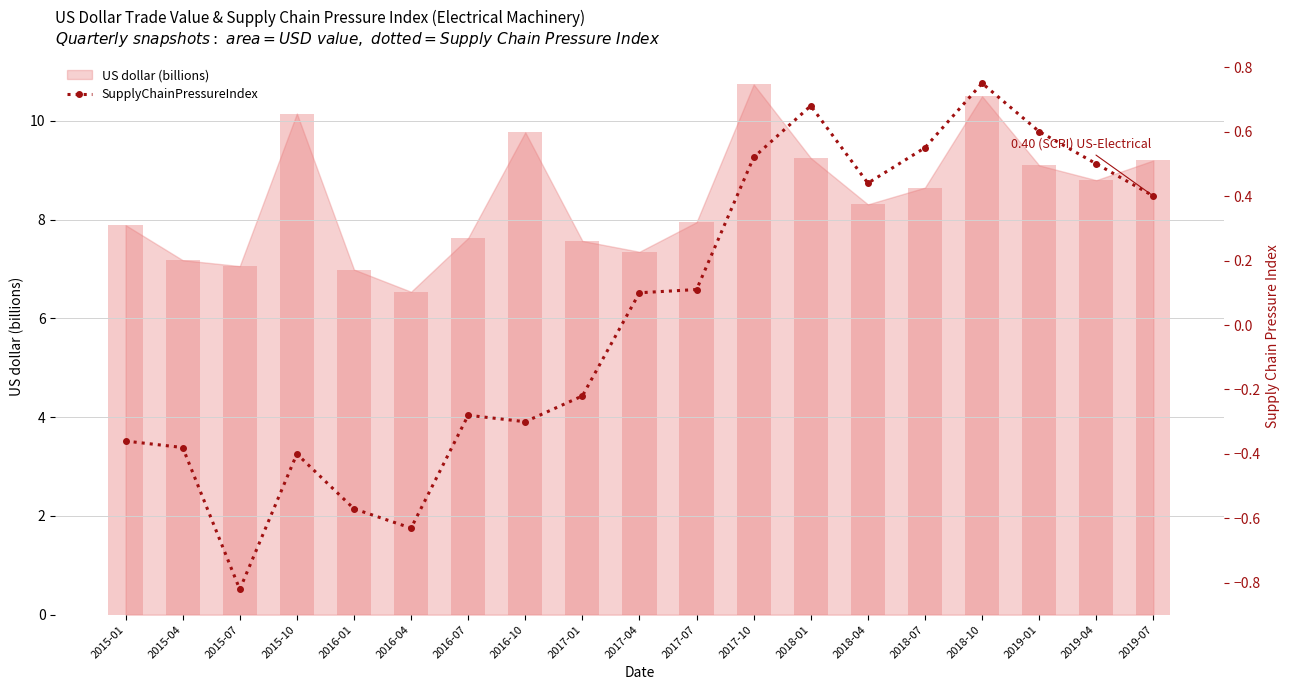

How many bars are there in total?

19